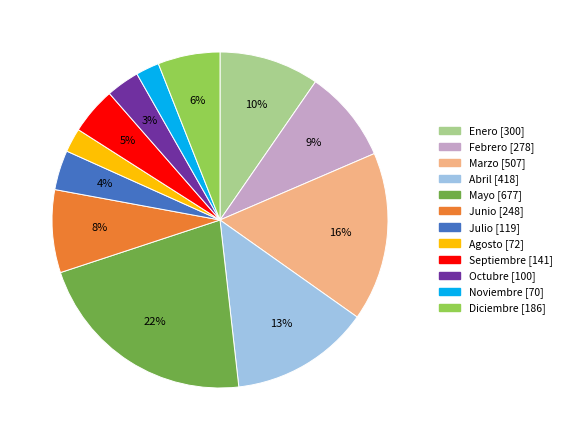

What is the largest slice in the pie chart?

Mayo